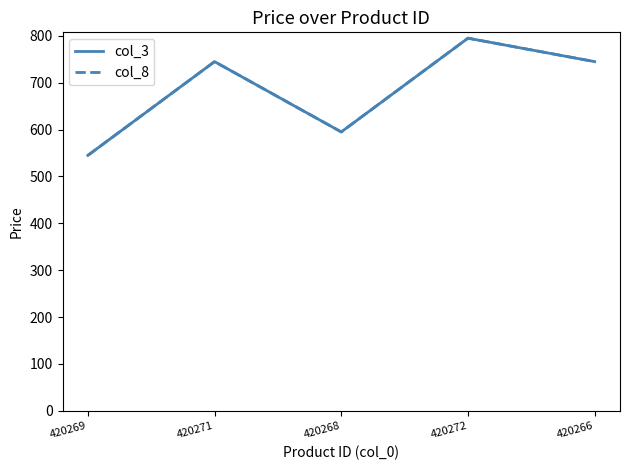

True or false: col_8 and col_3 cross at least once.

False